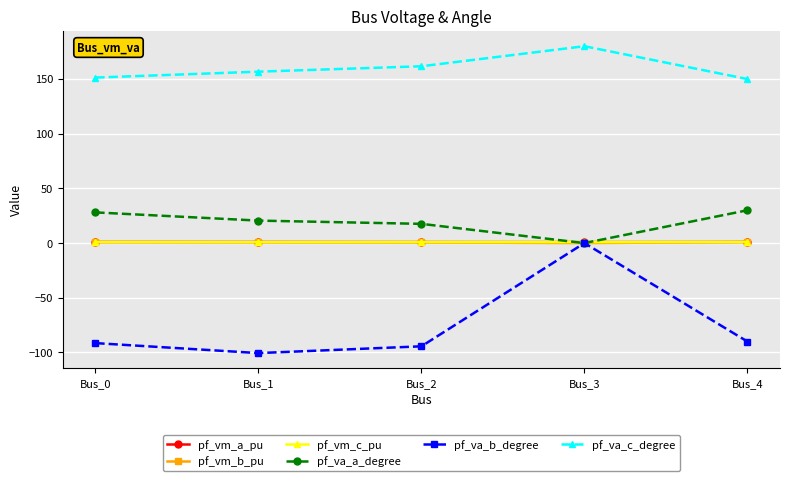

At how many categories does at least one series exceed 11?

5